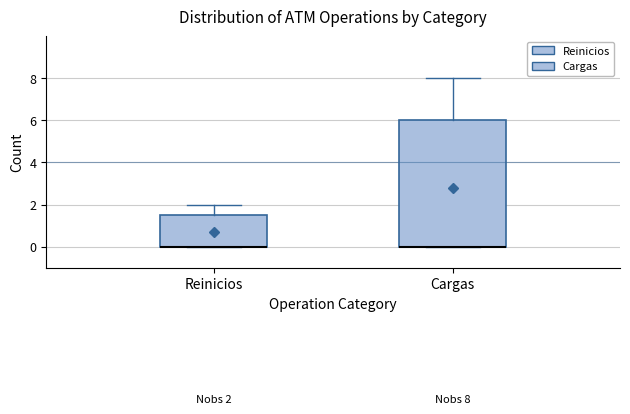

Which box is the tallest, from its lower edge to its upper edge?

Cargas